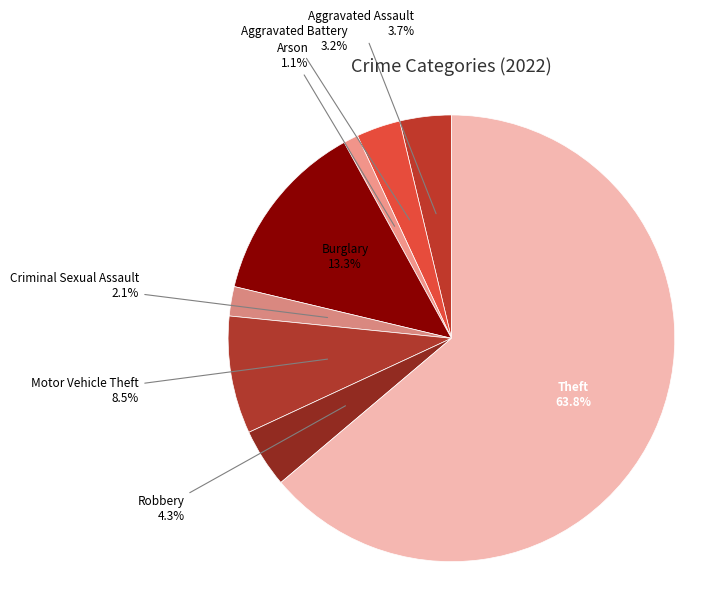

What percentage is the Robbery slice, to the nearest percent?

4%